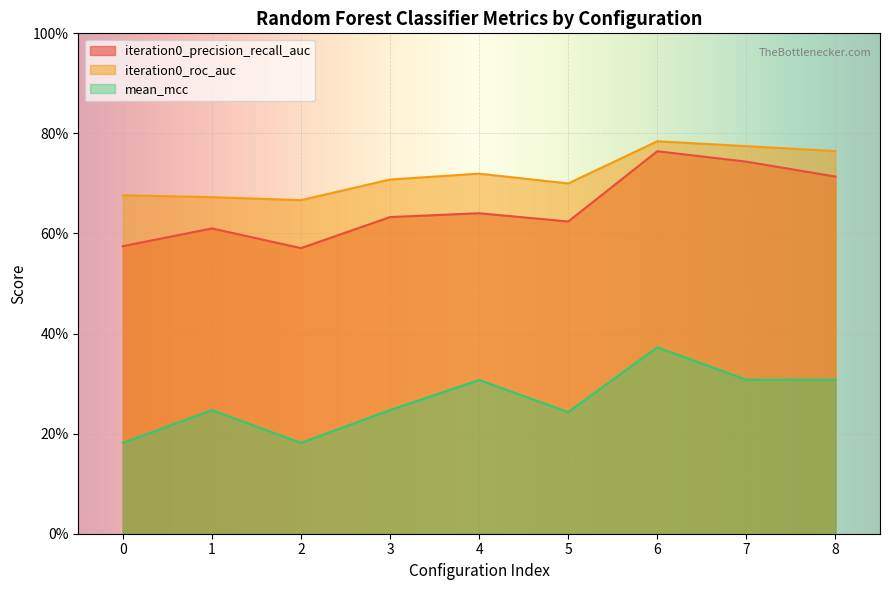

How many lines are shown in the chart?

3